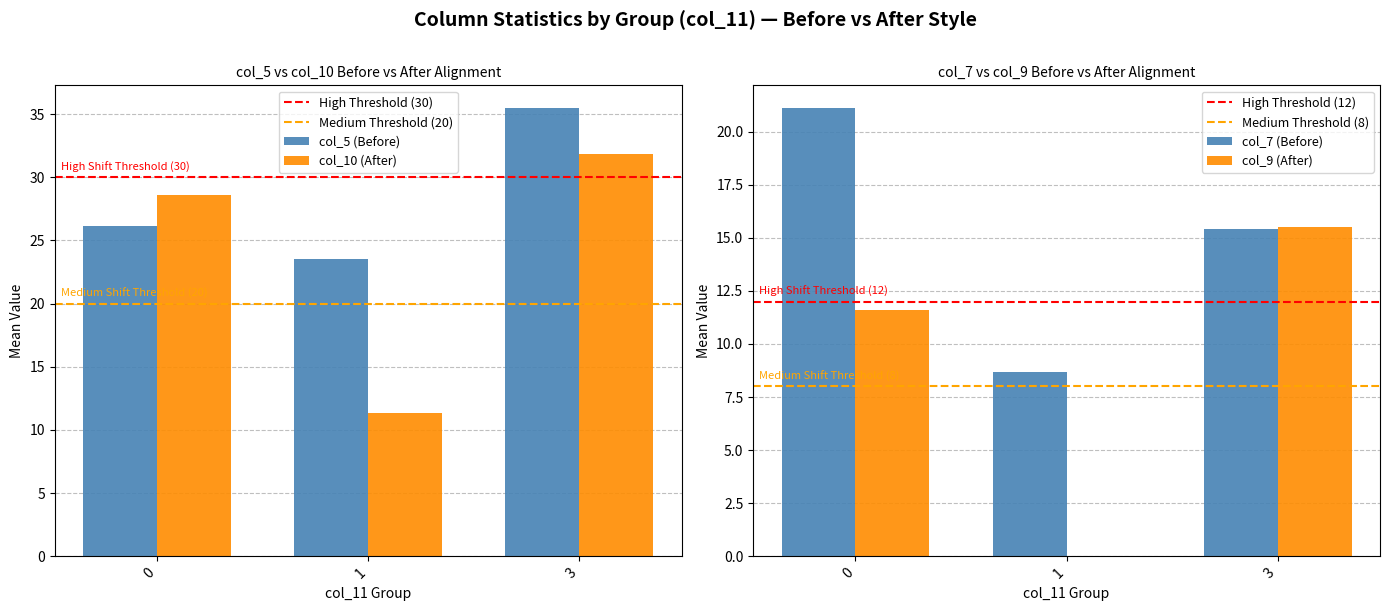

At which label does col_5 (Before) reach its peak?

3